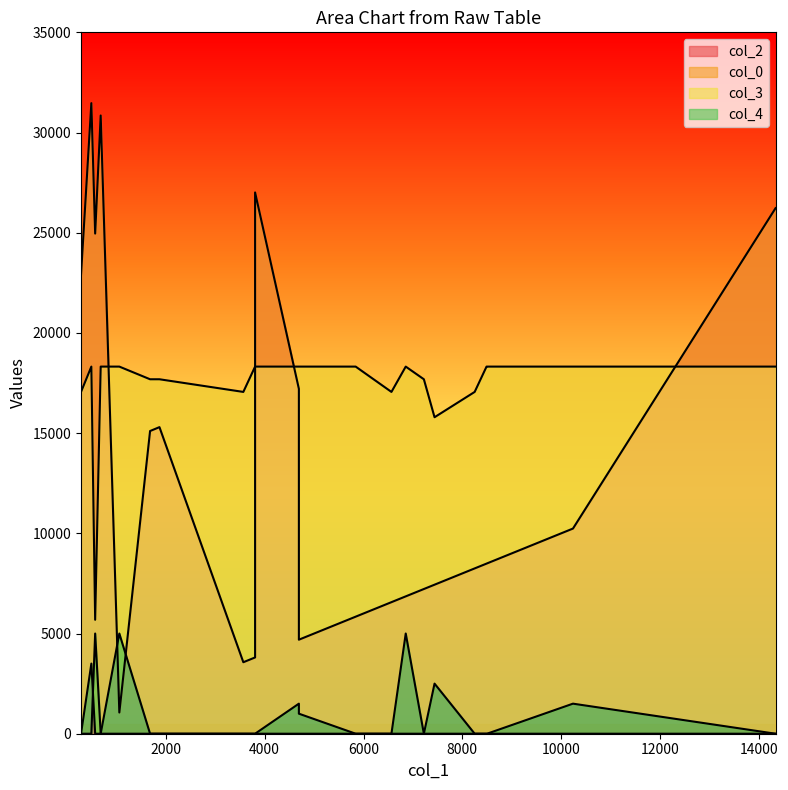

Does the chart have visible grid lines?

No